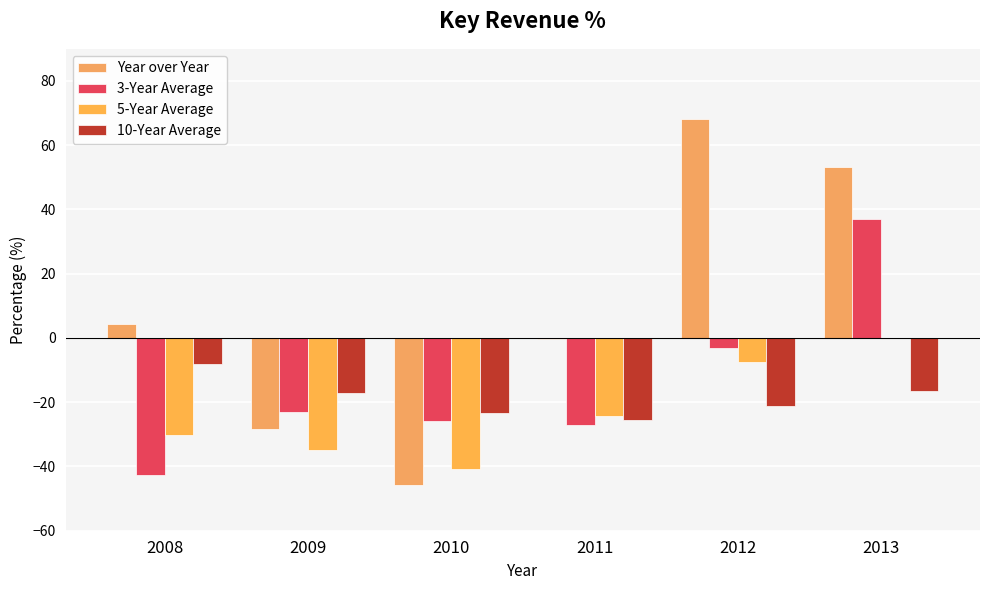

Rank the categories by 5-Year Average value from lowest to highest.

2010, 2009, 2008, 2011, 2012, 2013